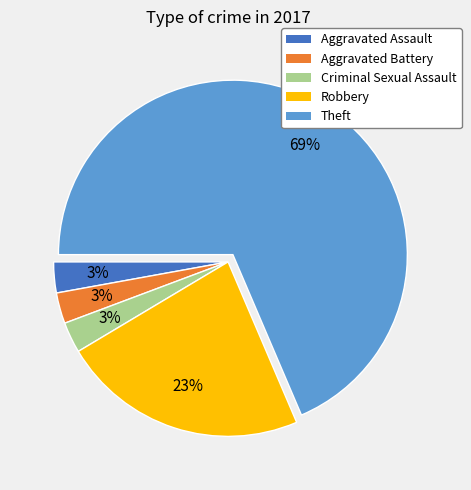

True or false: Aggravated Battery accounts for 11% of the total.

False